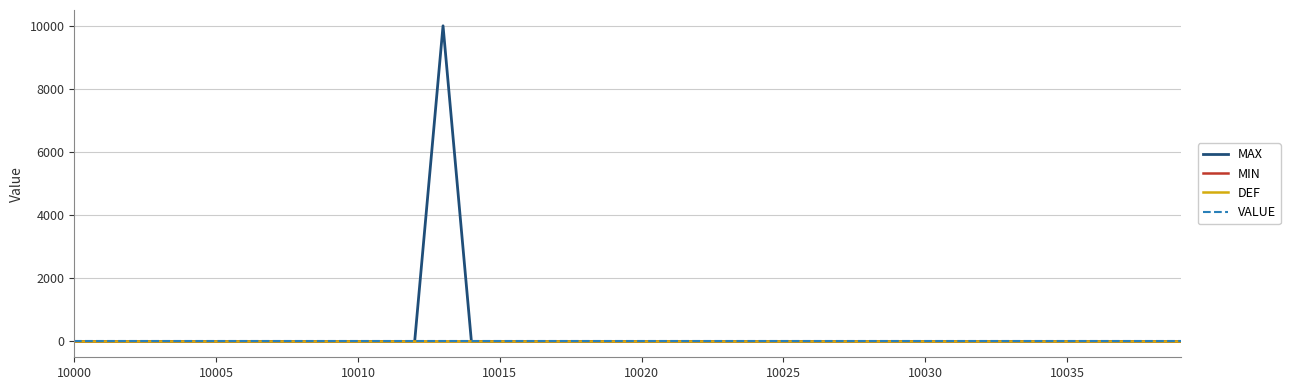

True or false: MAX and DEF cross at least once.

False